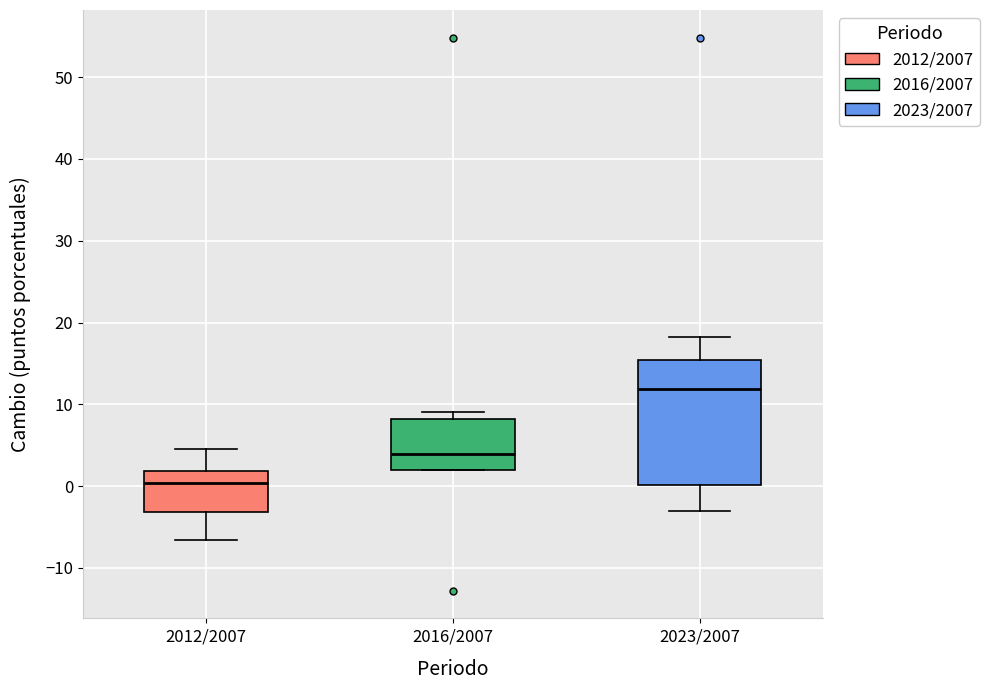

Comparing the boxes themselves (not the whiskers), which one is the tallest?

2023/2007